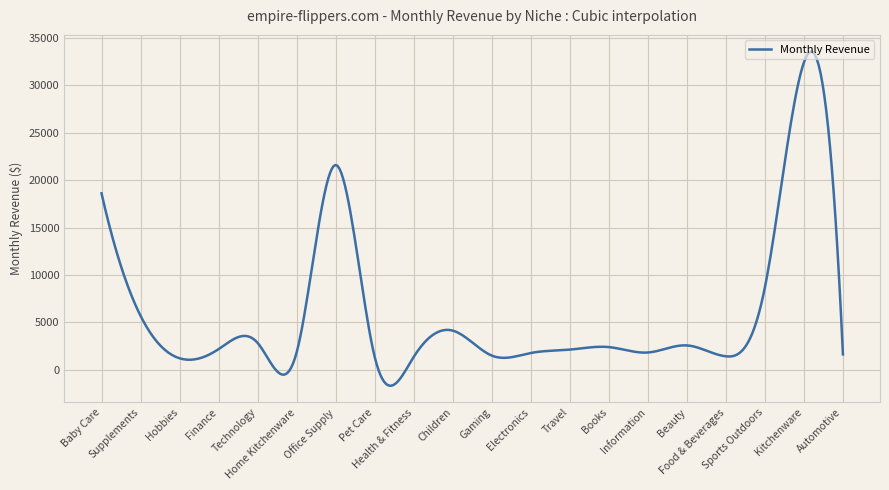

What is the smallest value displayed?

-1675.8